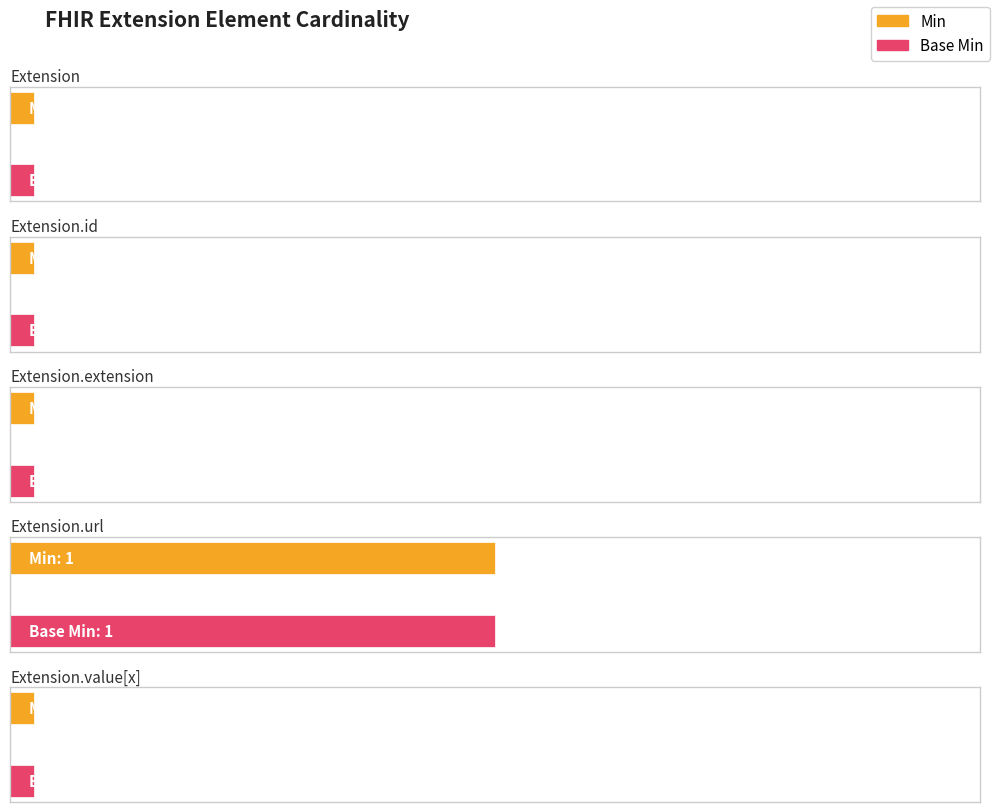

What is the maximum value for Base Min?

1